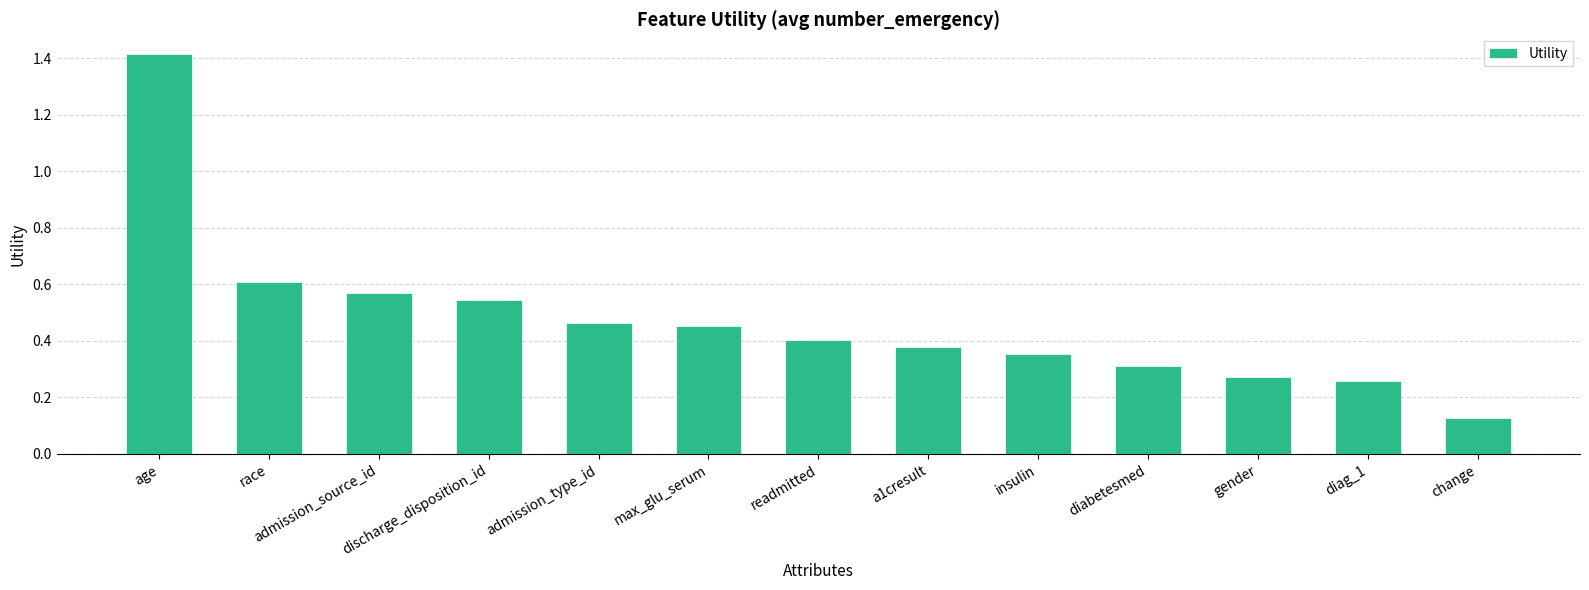

What is the label of the 8th bar from the left?

a1cresult